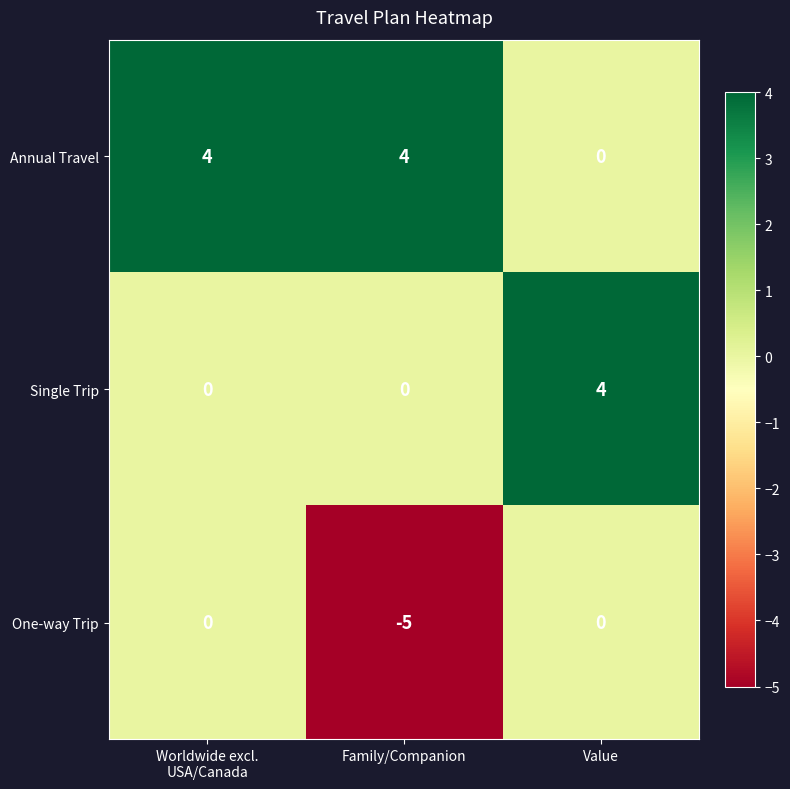

What is the sum of the Single Trip values at Family/Companion and Value?

4